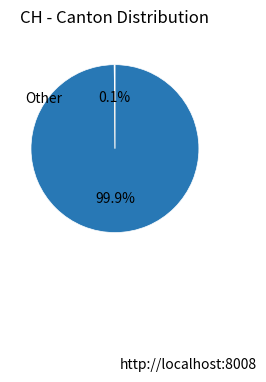

Is there a majority slice in this chart?

Yes